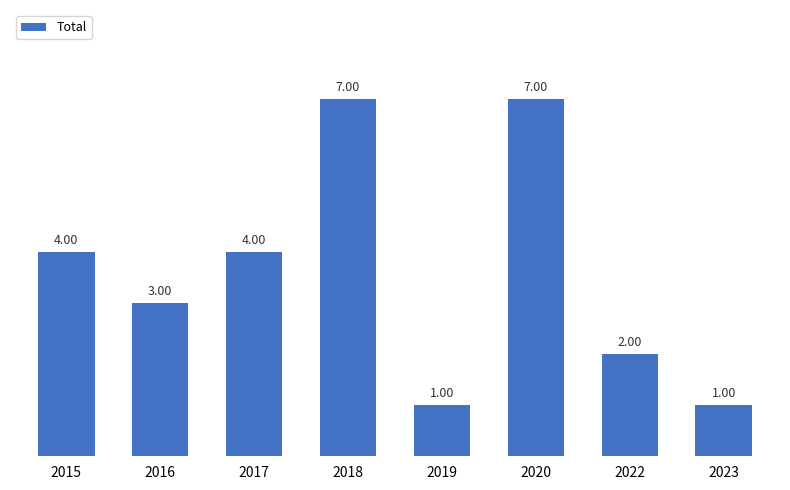

What is the value of the 1st bar from the left?

4